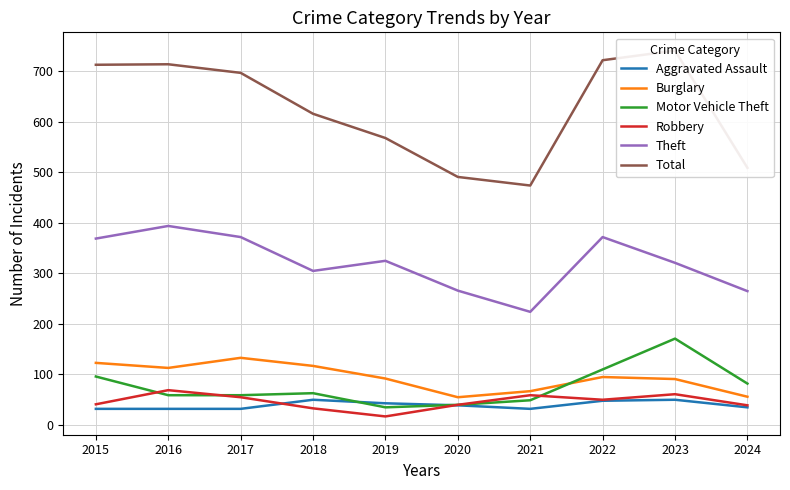

What is the sum of the Burglary values at 2024 and 2022?

151